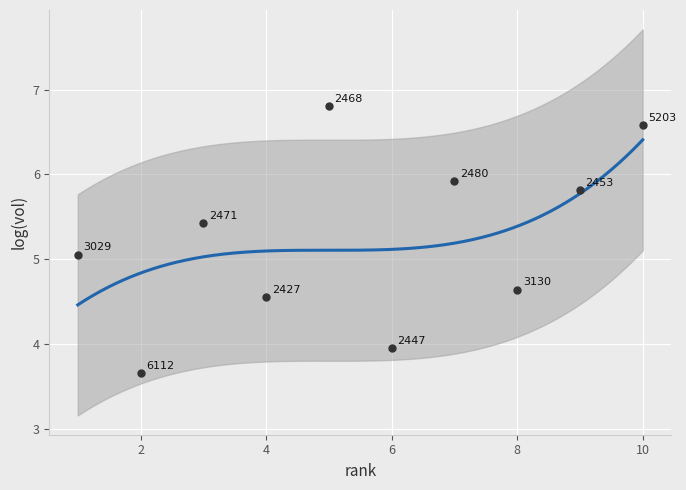

What Y value in the scatter plot is closest to 5?

5.1